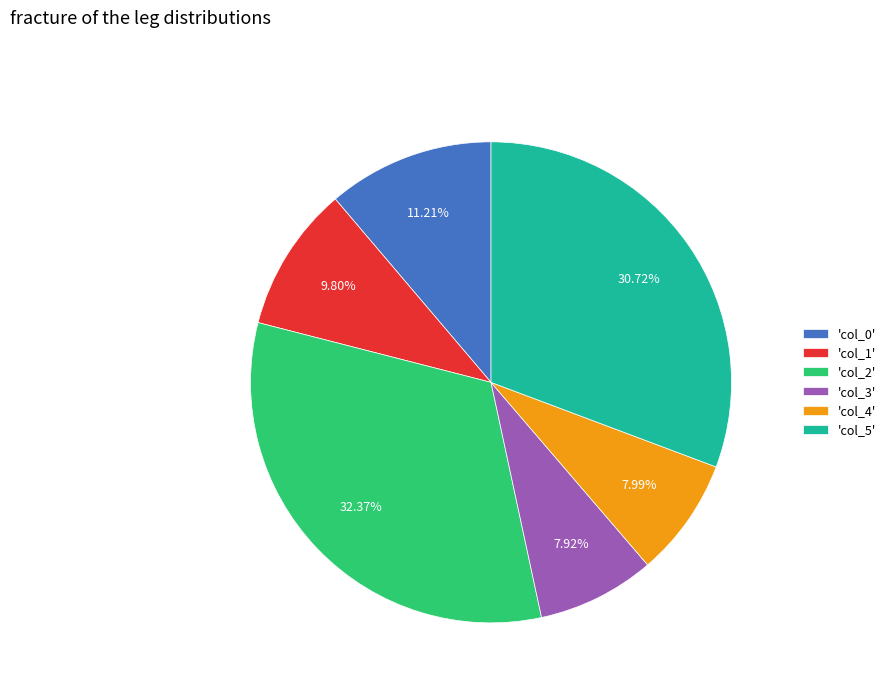

Is there a majority slice in this chart?

No